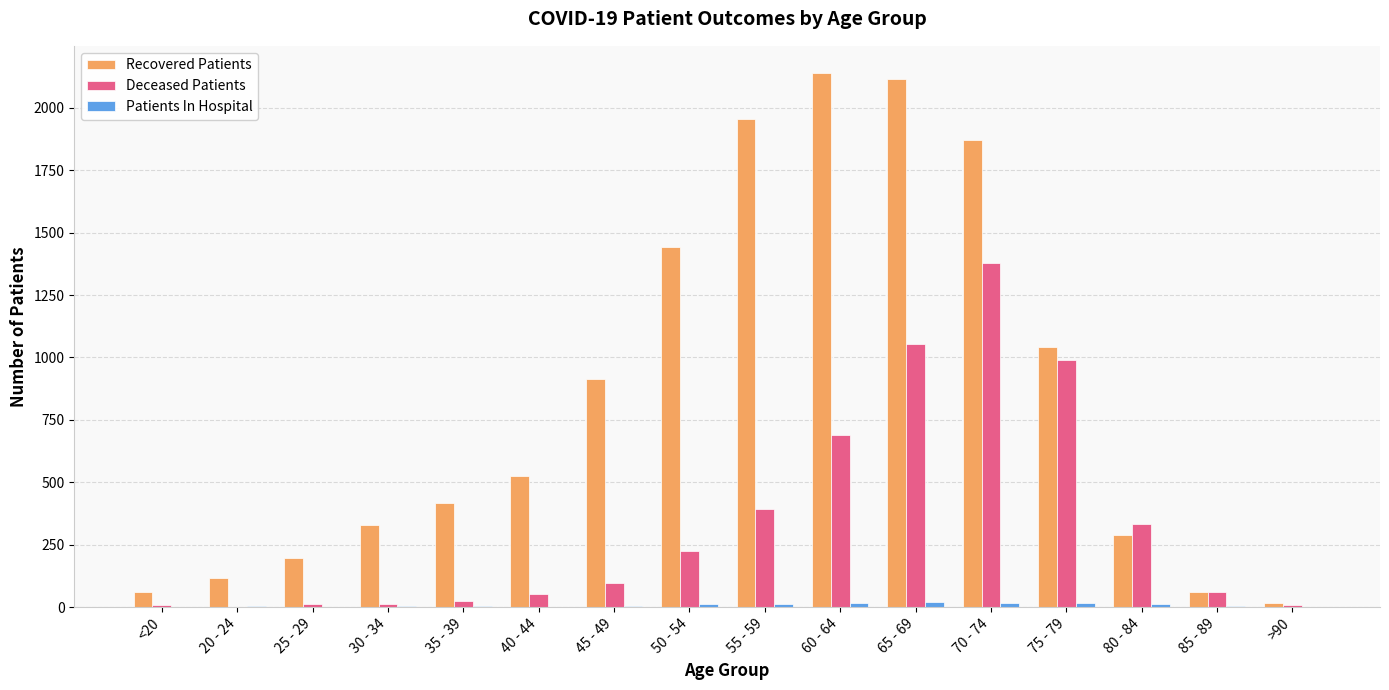

Is it true that Deceased Patients equals 1055 at 65 - 69?

True